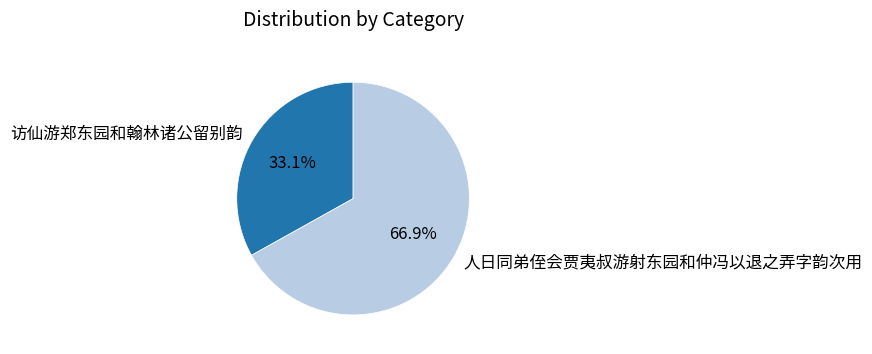

Which has a higher value, 人日同弟侄会贾夷叔游射东园和仲冯以退之弄字韵次用 or 访仙游郑东园和翰林诸公留别韵?

人日同弟侄会贾夷叔游射东园和仲冯以退之弄字韵次用